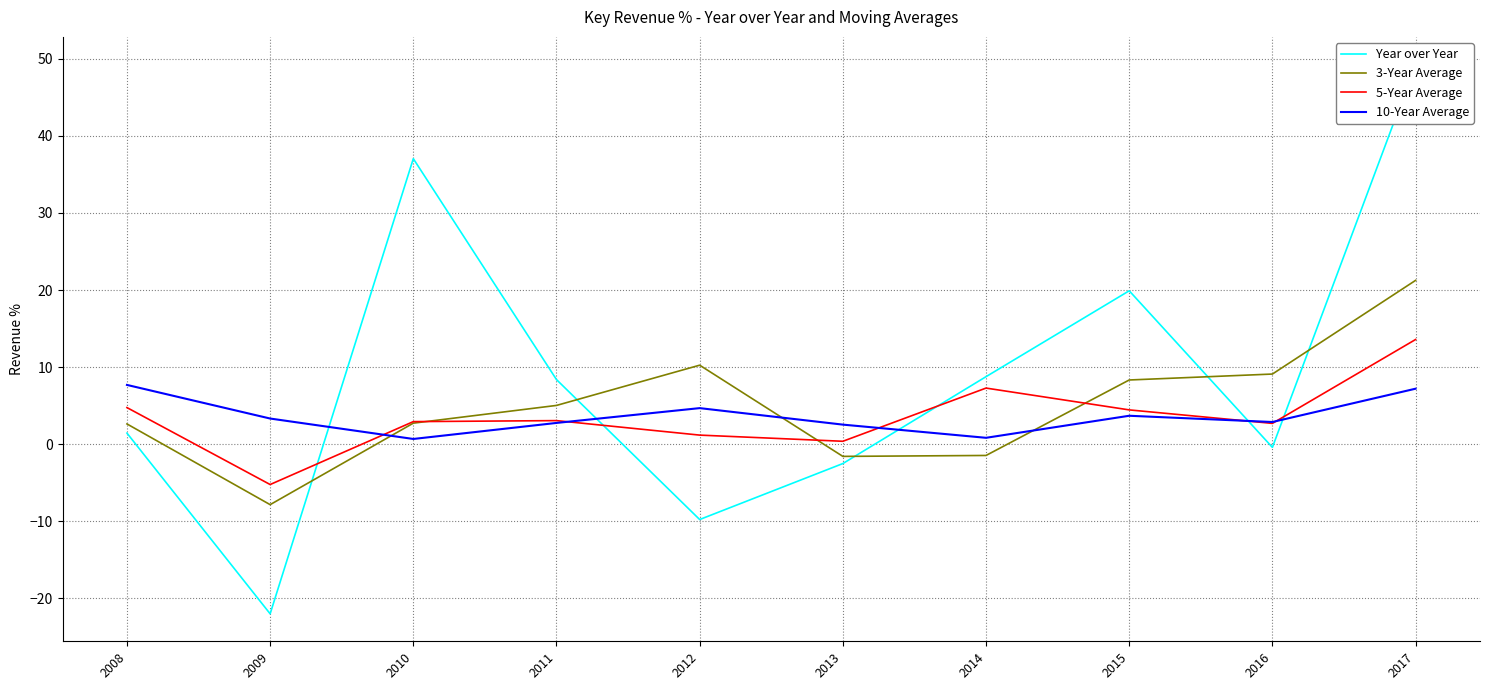

Where does the Year over Year series first go above 8?

2010